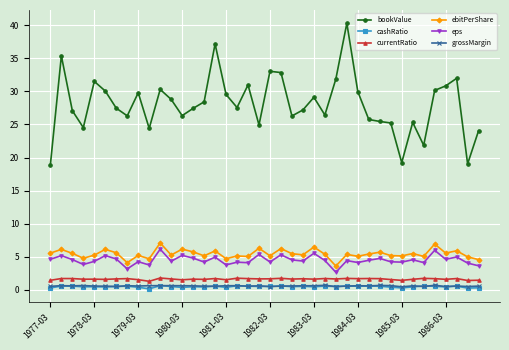

True or false: bookValue has more than 0 interior local peaks.

True